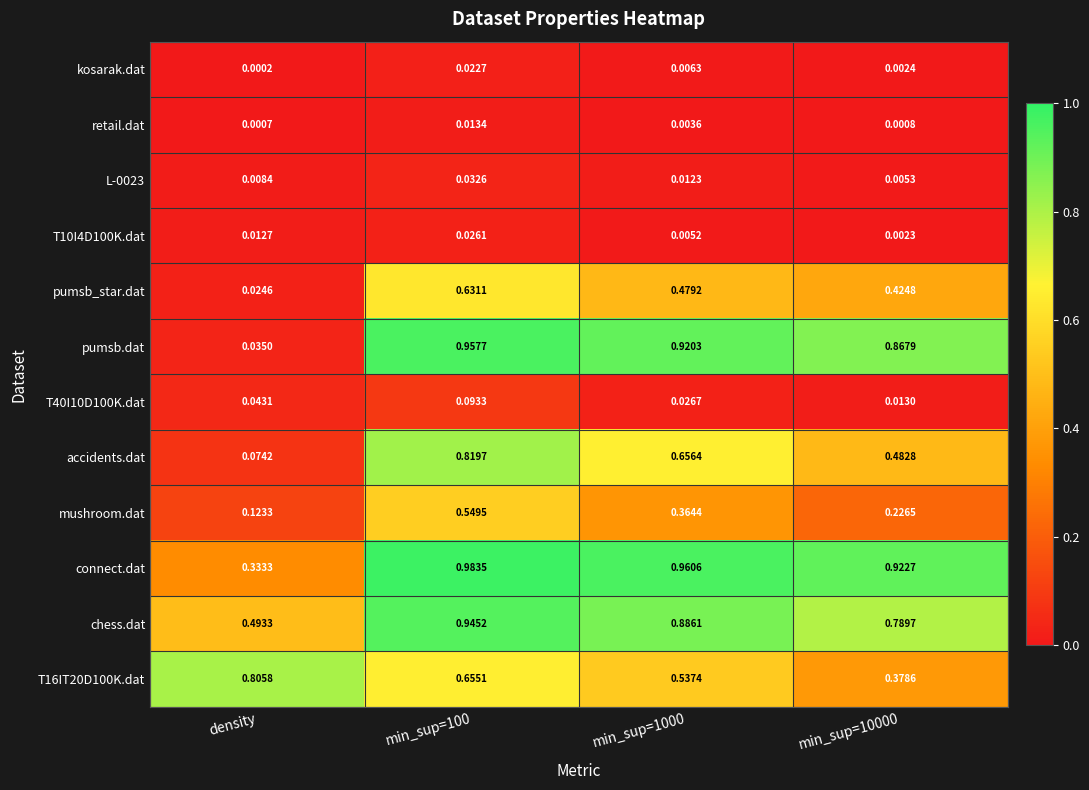

Which series has the widest spread of values?

pumsb.dat